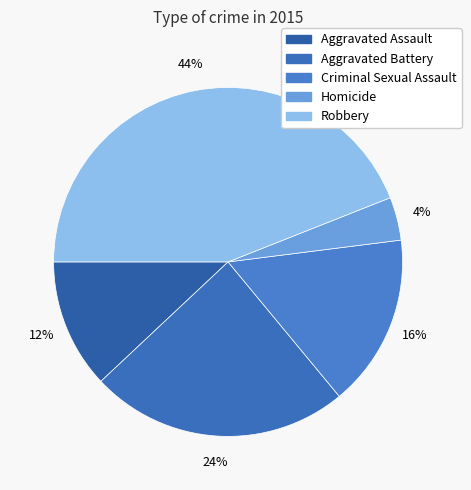

Count the number of slices in the pie.

5